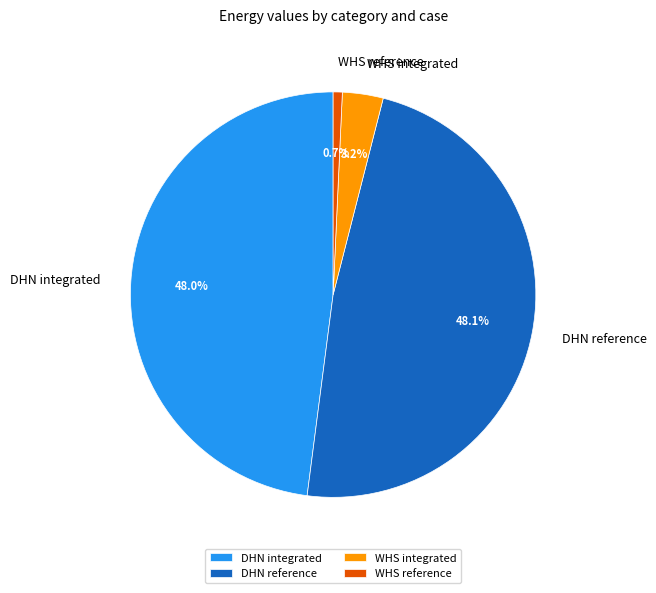

Is it true that WHS reference is 11% of the pie?

False